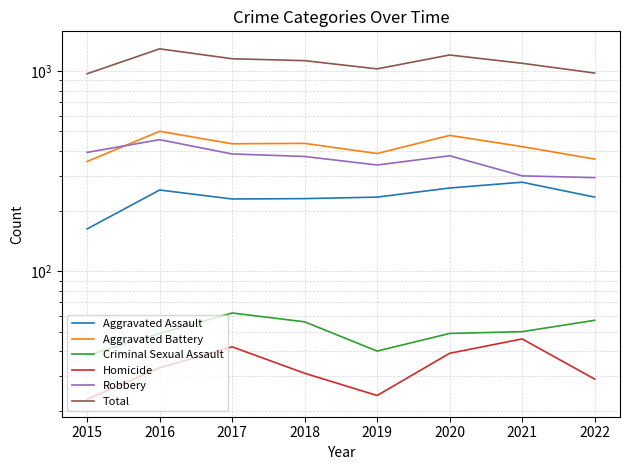

Which series changed the most between 2017 and 2021?

Robbery